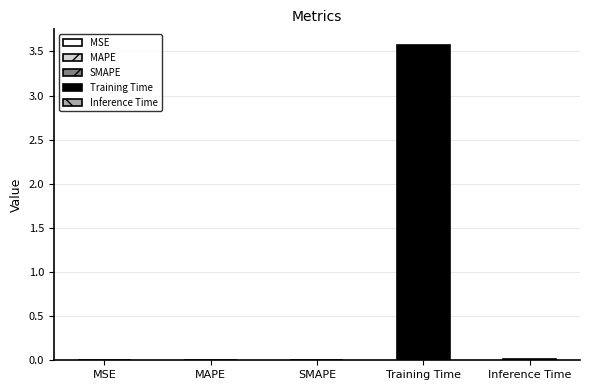

What is the greatest value displayed?

3.6